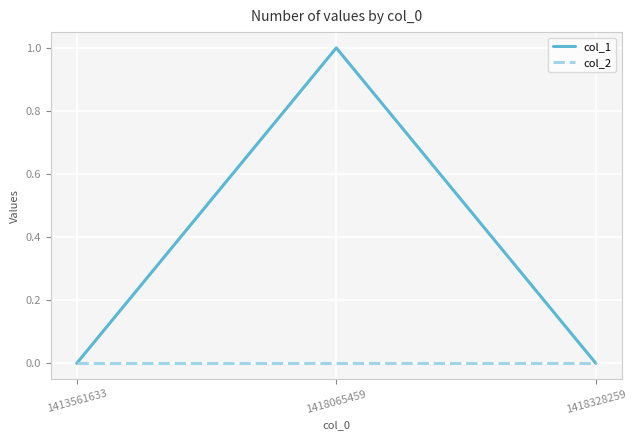

At which category is the sum across all series the highest?

1418065459